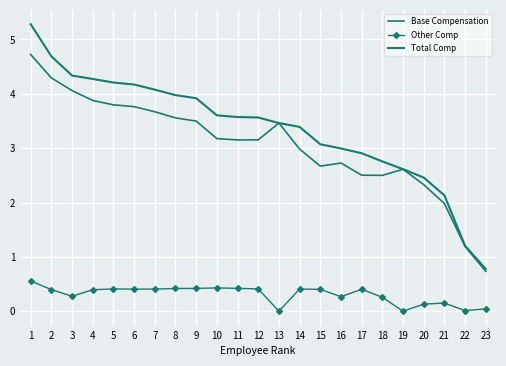

Which category has the lowest value in the Total Comp series?

23